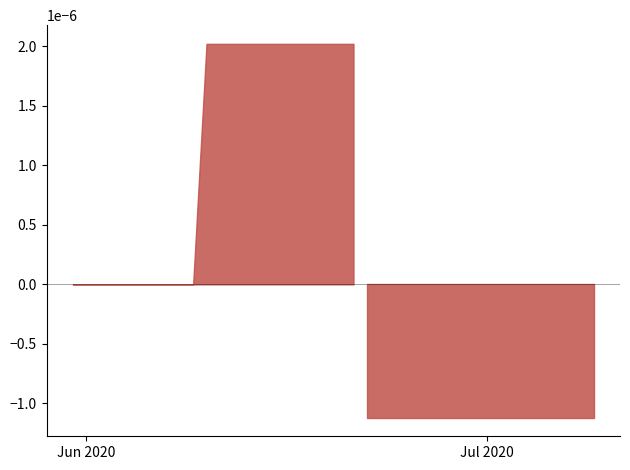

What is the label of the 12th point from the left?

2020-06-11